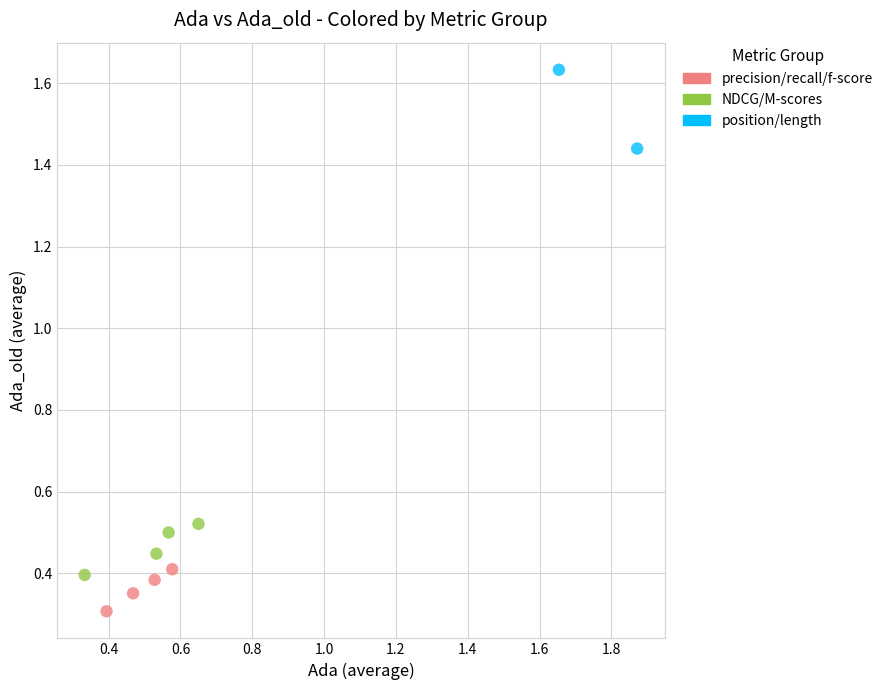

What are all the series names shown in the legend?

precision/recall/f-score, NDCG/M-scores, position/length